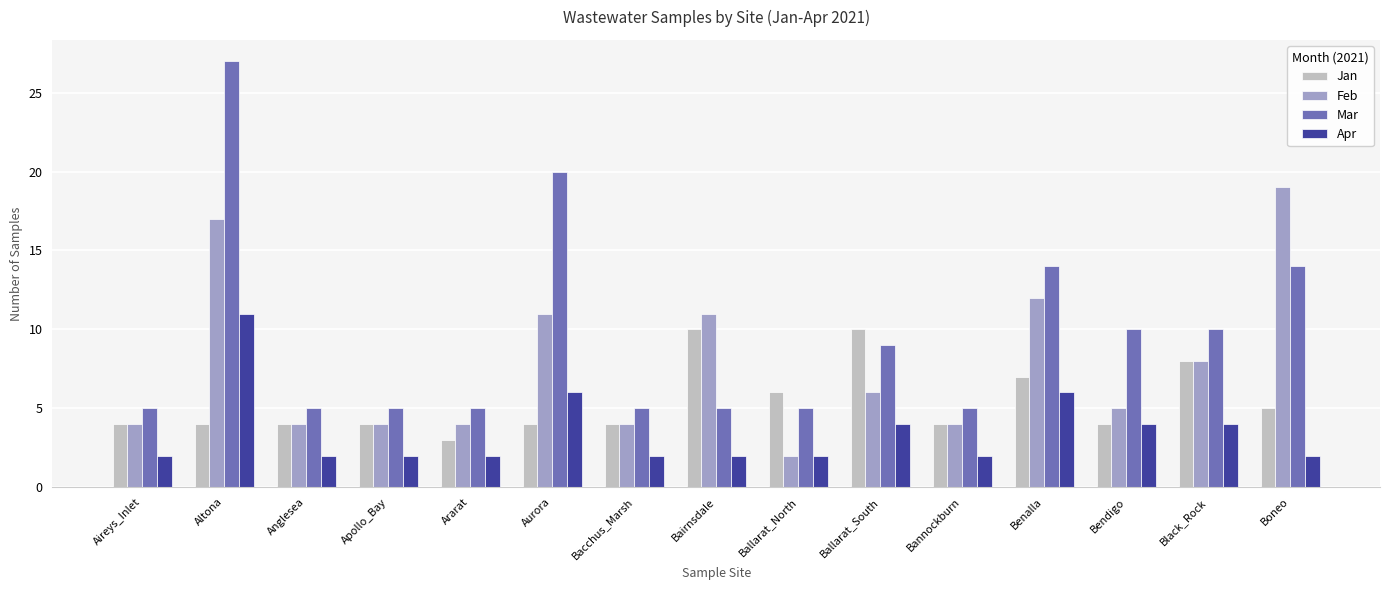

List the series in order of their peak value, lowest first.

Jan, Apr, Feb, Mar